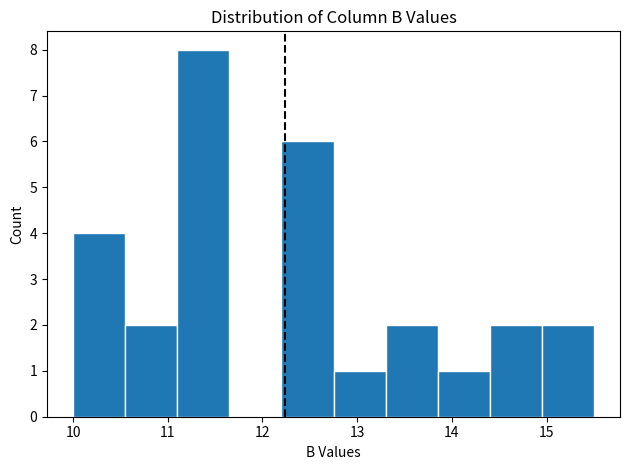

Reading left to right, transcribe this chart: for each bar, give the range it covers on the x-axis and its height. Neither the bar edges nor the heights are printed on the chart, so give them approximately, as read against the axes.

10.00 to 10.55: 4
10.55 to 11.10: 2
11.10 to 11.65: 8
11.65 to 12.20: 0
12.20 to 12.75: 6
12.75 to 13.30: 1
13.30 to 13.85: 2
13.85 to 14.40: 1
14.40 to 14.95: 2
14.95 to 15.50: 2